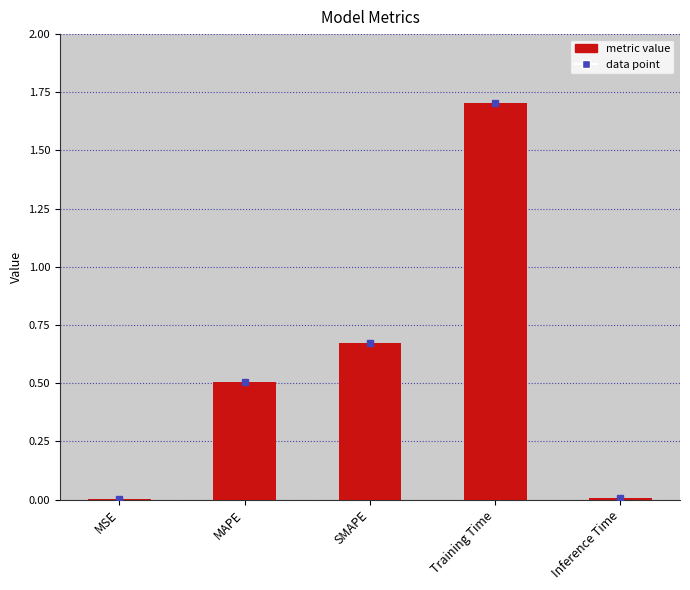

Does the chart contain stacked bars?

No